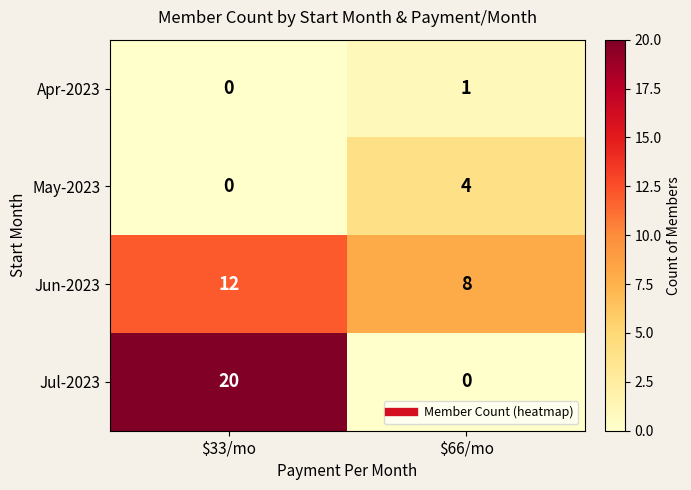

Where is May-2023 nearest to the value 2?

$33/mo